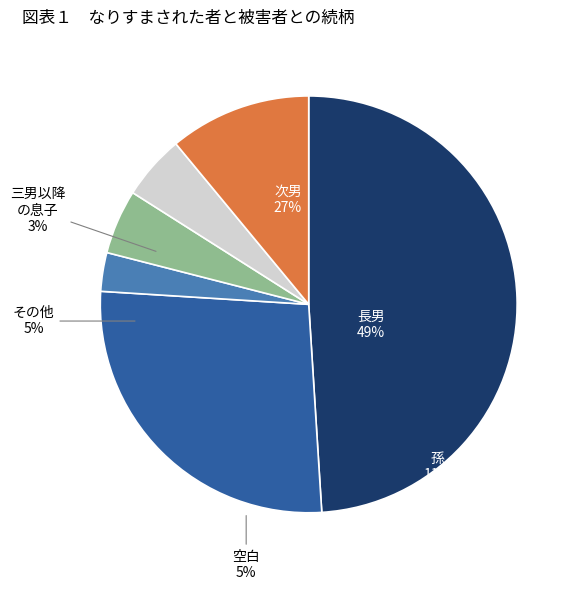

What is the change in value from 28 to 32?

+4